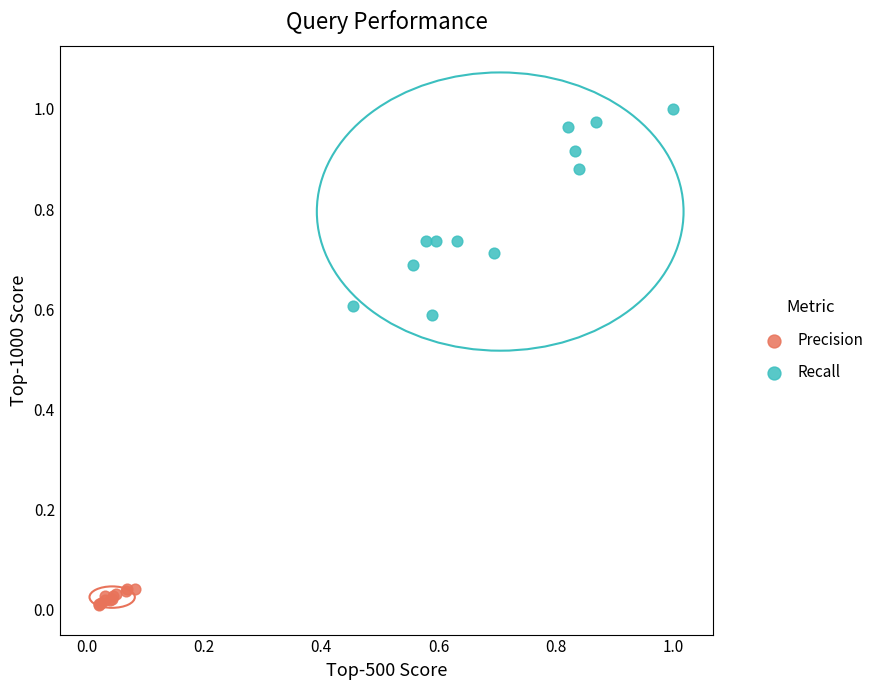

Which series reaches the maximum Y coordinate?

Recall